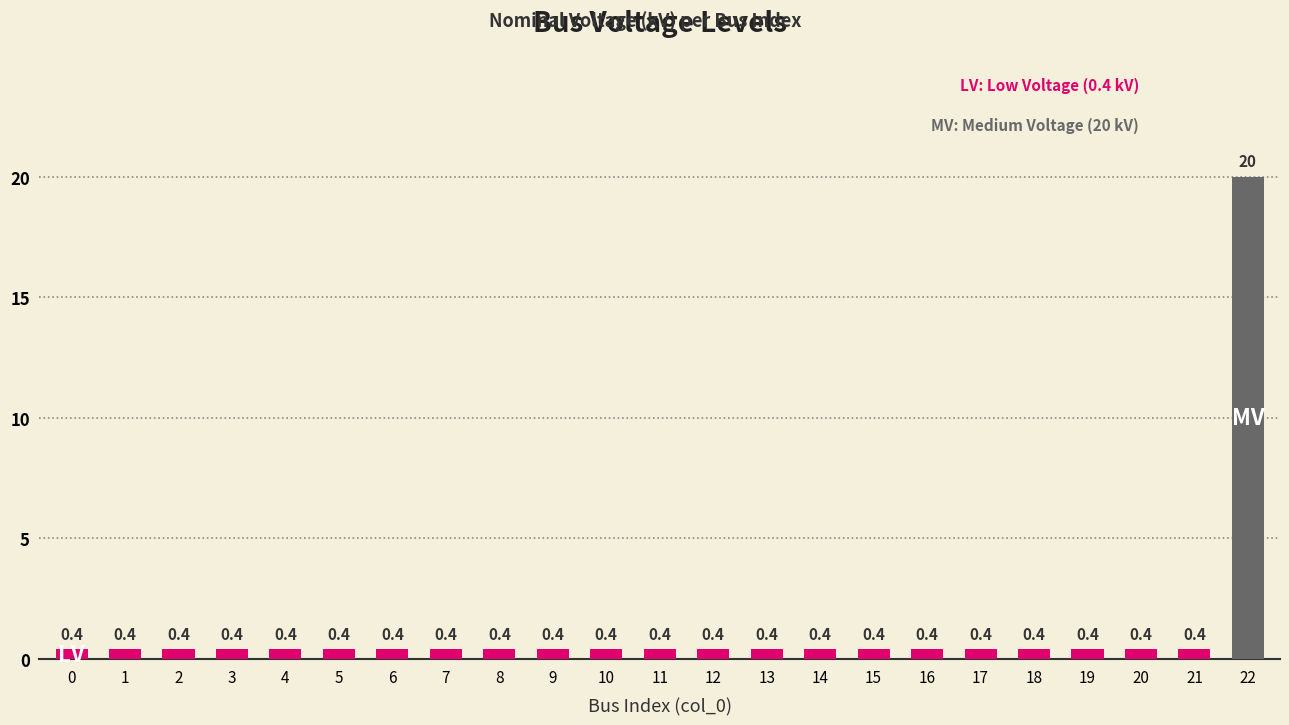

The value at 3 is 0.4. True or false?

True